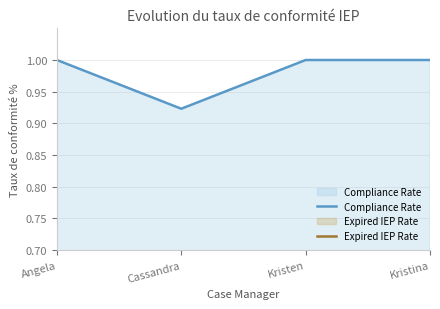

Which series changed the most between Cassandra and Kristen?

Expired IEP Rate